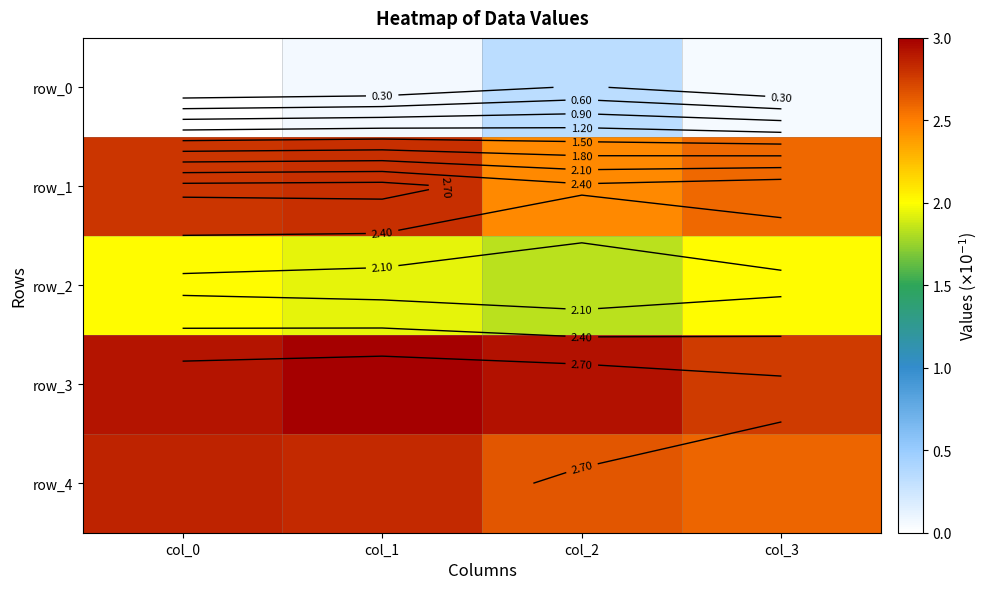

What is the sum of all row_4 values?

10.9